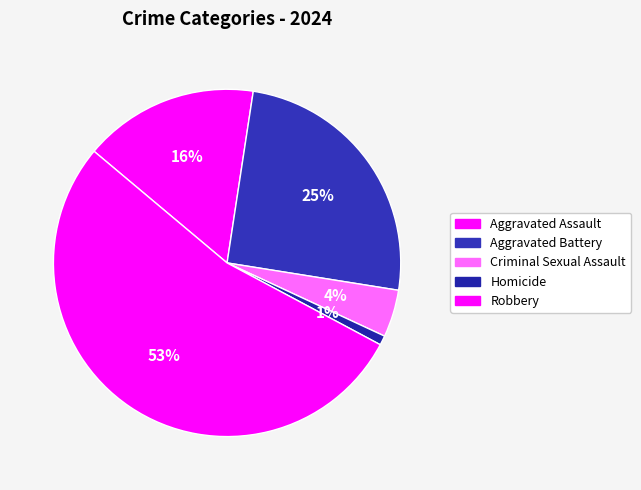

Combined, do Aggravated Assault and Robbery account for over 50%?

Yes